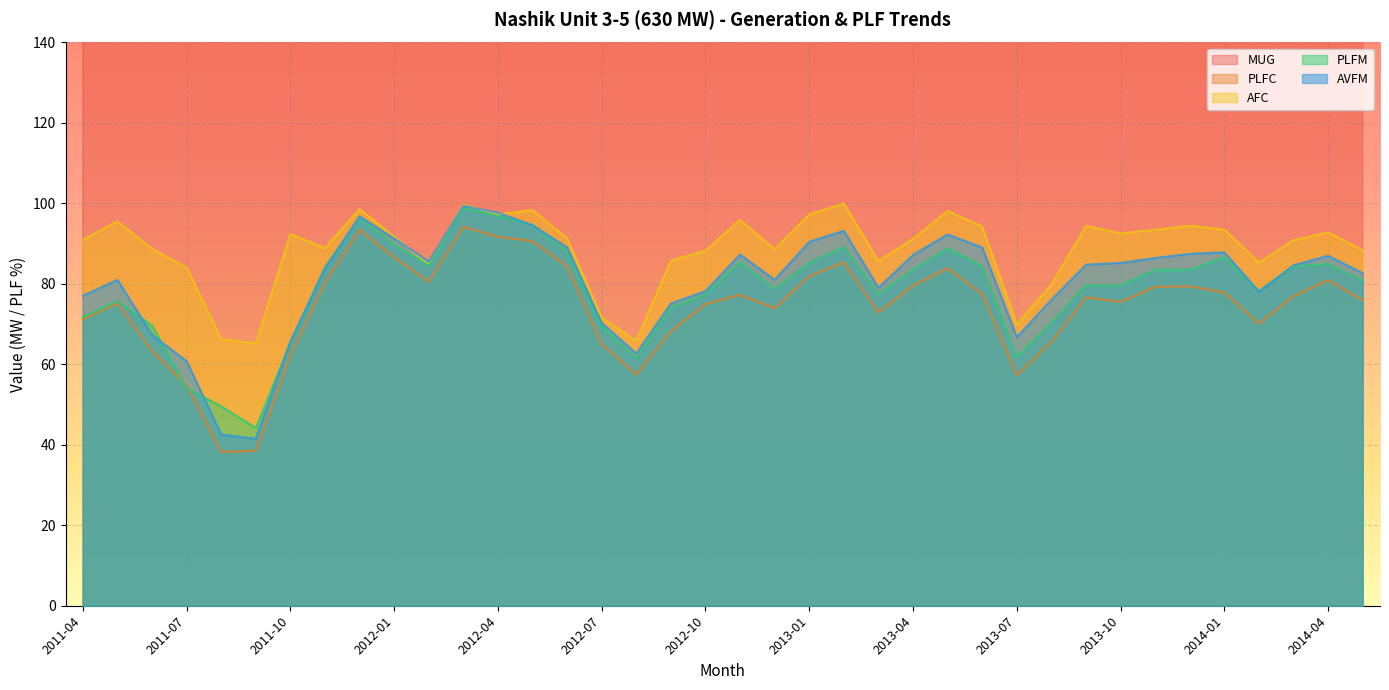

Reading right to left, extract all data points from this chart.

MUG: 2014-05=356.0	2014-04=367.2	2014-03=360.7	2014-02=296.9	2014-01=365.0	2013-12=372.1	2013-11=359.7	2013-10=354.0	2013-09=347.7	2013-08=307.4	2013-07=268.7	2013-06=351.4	2013-05=393.1	2013-04=360.9	2013-03=341.8	2013-02=361.3	2013-01=384.1	2012-12=346.7	2012-11=362.2	2012-10=340.0	2012-09=309.5	2012-08=269.3	2012-07=304.8	2012-06=382.8	2012-05=424.7	2012-04=416.1	2012-03=441.6	2012-02=353.3	2012-01=405.9	2011-12=437.8	2011-11=364.5	2011-10=292.0	2011-09=174.8	2011-08=179.3	2011-07=257.0	2011-06=391.8	2011-05=492.3	2011-04=451.1
PLFC: 2014-05=76.0	2014-04=81.0	2014-03=77.0	2014-02=70.1	2014-01=77.9	2013-12=79.4	2013-11=79.3	2013-10=75.5	2013-09=76.6	2013-08=65.6	2013-07=57.3	2013-06=77.5	2013-05=83.9	2013-04=79.6	2013-03=72.9	2013-02=85.3	2013-01=82.0	2012-12=74.0	2012-11=77.3	2012-10=75.0	2012-09=68.2	2012-08=57.5	2012-07=65.0	2012-06=84.4	2012-05=90.6	2012-04=91.7	2012-03=94.2	2012-02=80.6	2012-01=86.6	2011-12=93.4	2011-11=80.4	2011-10=62.3	2011-09=38.5	2011-08=38.3	2011-07=54.8	2011-06=63.3	2011-05=75.2	2011-04=71.2
AFC: 2014-05=88.3	2014-04=92.8	2014-03=90.9	2014-02=85.3	2014-01=93.5	2013-12=94.4	2013-11=93.4	2013-10=92.6	2013-09=94.4	2013-08=79.8	2013-07=69.9	2013-06=94.2	2013-05=98.1	2013-04=91.2	2013-03=85.7	2013-02=100.0	2013-01=97.3	2012-12=88.6	2012-11=95.9	2012-10=88.3	2012-09=85.8	2012-08=65.8	2012-07=71.6	2012-06=91.3	2012-05=98.4	2012-04=97.3	2012-03=99.7	2012-02=84.8	2012-01=91.7	2011-12=98.6	2011-11=88.9	2011-10=92.4	2011-09=65.2	2011-08=66.2	2011-07=84.1	2011-06=88.7	2011-05=95.5	2011-04=90.9
PLFM: 2014-05=80.8	2014-04=85.0	2014-03=84.3	2014-02=78.3	2014-01=86.6	2013-12=83.5	2013-11=83.5	2013-10=79.6	2013-09=79.6	2013-08=70.4	2013-07=61.8	2013-06=84.4	2013-05=88.8	2013-04=83.6	2013-03=77.4	2013-02=89.2	2013-01=85.2	2012-12=78.7	2012-11=85.4	2012-10=77.3	2012-09=74.1	2012-08=61.4	2012-07=69.5	2012-06=88.0	2012-05=94.7	2012-04=96.9	2012-03=98.8	2012-02=84.5	2012-01=89.7	2011-12=96.4	2011-11=84.1	2011-10=65.3	2011-09=44.2	2011-08=49.6	2011-07=54.0	2011-06=69.7	2011-05=75.8	2011-04=71.7
AVFM: 2014-05=82.7	2014-04=87.0	2014-03=84.6	2014-02=78.0	2014-01=87.8	2013-12=87.5	2013-11=86.4	2013-10=85.2	2013-09=84.8	2013-08=76.1	2013-07=66.8	2013-06=89.0	2013-05=92.3	2013-04=87.2	2013-03=79.0	2013-02=93.2	2013-01=90.5	2012-12=81.0	2012-11=87.3	2012-10=78.2	2012-09=75.1	2012-08=62.7	2012-07=70.3	2012-06=89.1	2012-05=94.6	2012-04=97.7	2012-03=99.4	2012-02=85.6	2012-01=91.3	2011-12=96.7	2011-11=83.9	2011-10=65.6	2011-09=41.5	2011-08=42.6	2011-07=60.8	2011-06=67.3	2011-05=81.0	2011-04=77.0